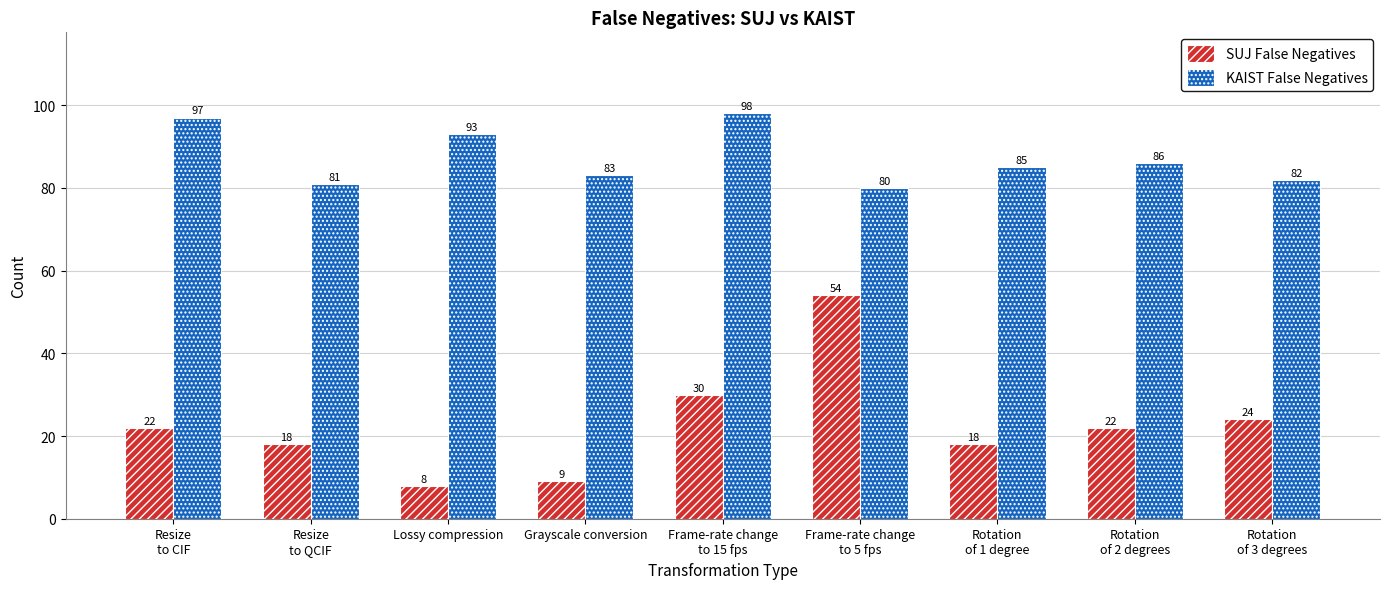

What is the minimum value for SUJ False Negatives?

8